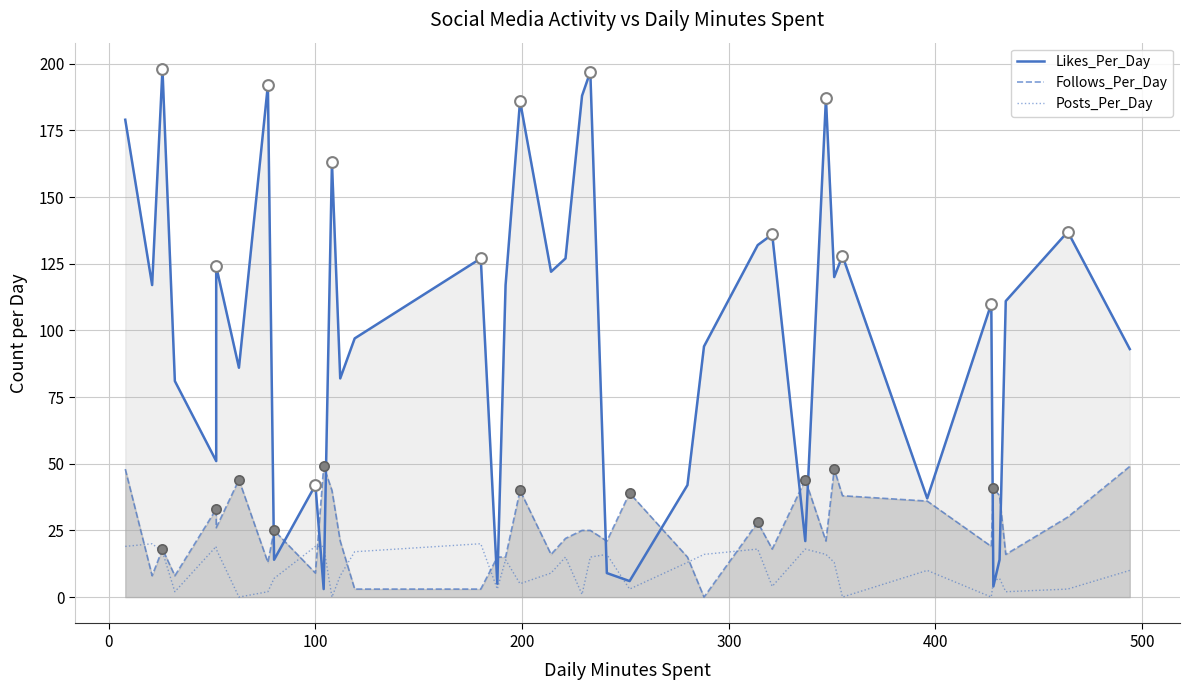

Is the value of Likes_Per_Day at 100 greater than the value of Posts_Per_Day at 29?

Yes